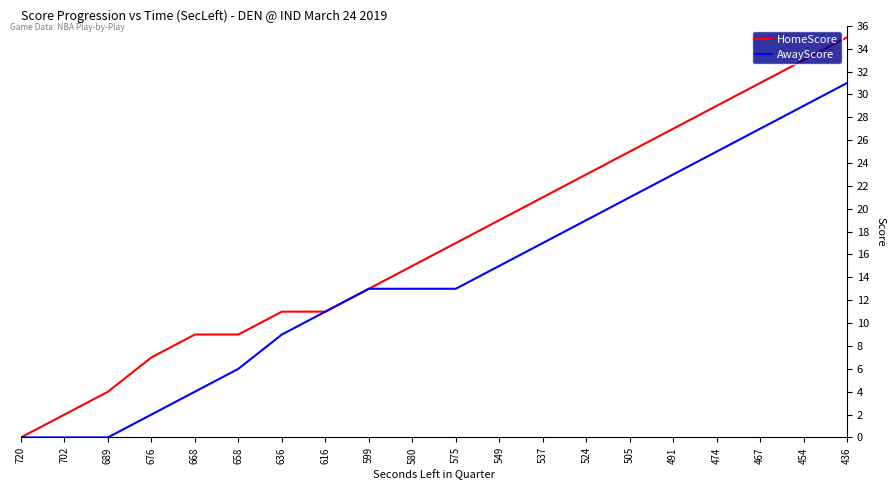

True or false: AwayScore has more than 2 points higher than both neighbors.

False